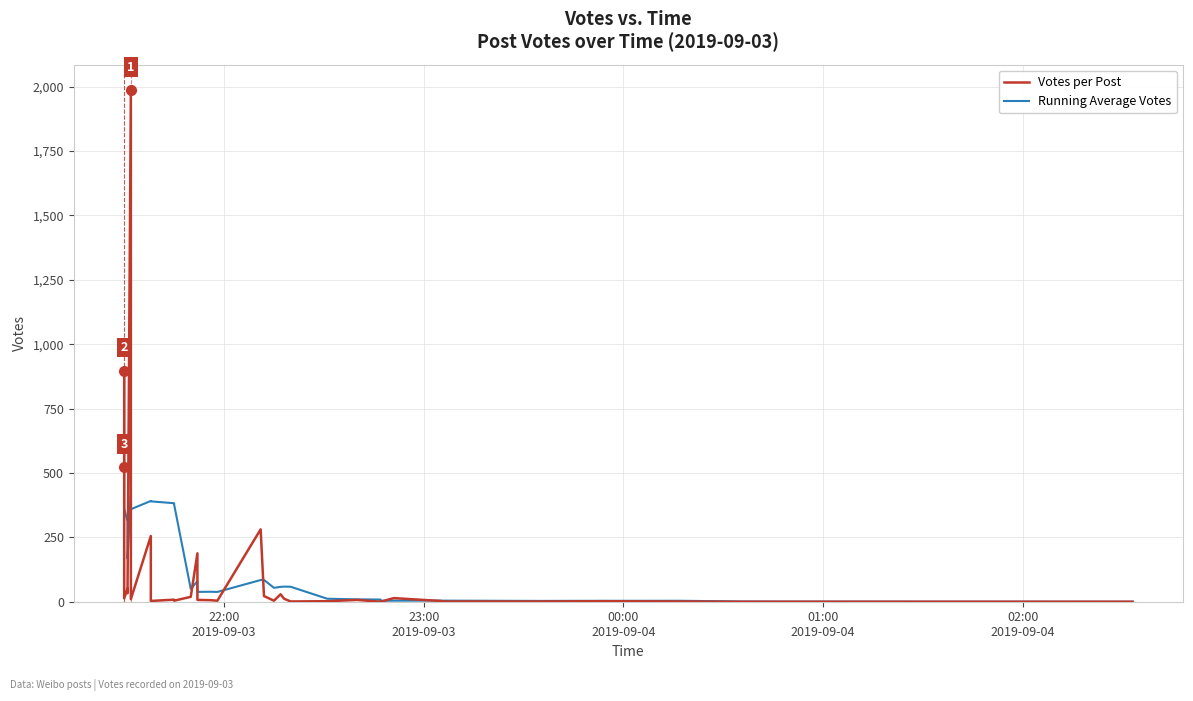

At how many categories does at least one series exceed 228?

13